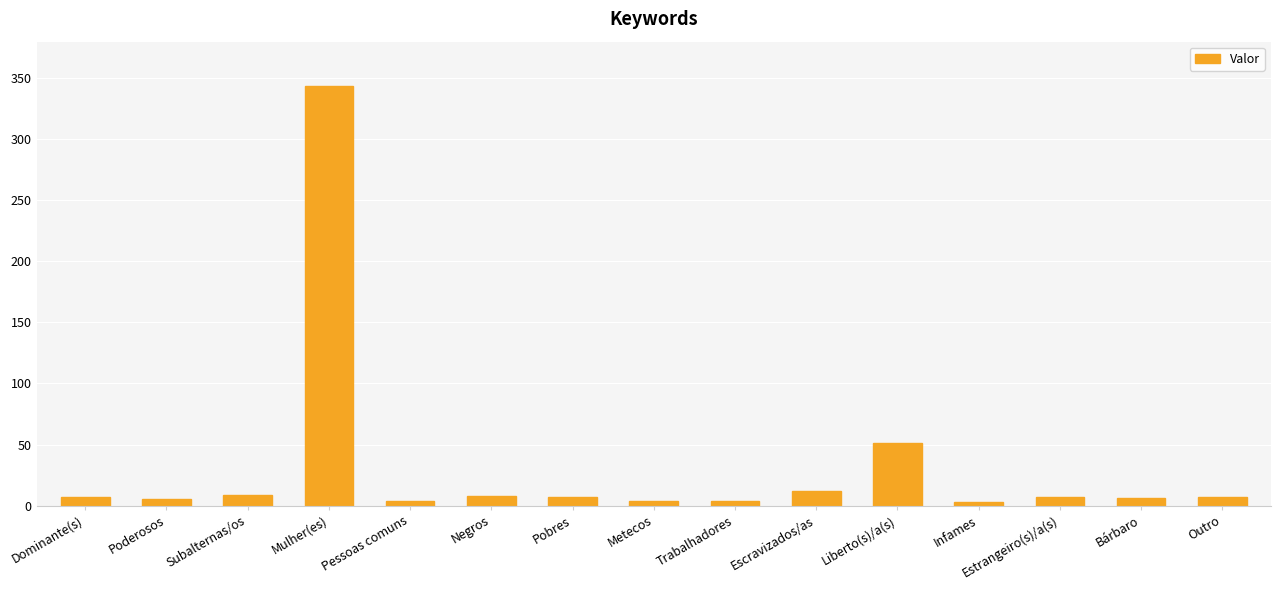

The value at Liberto(s)/a(s) is 51. True or false?

True